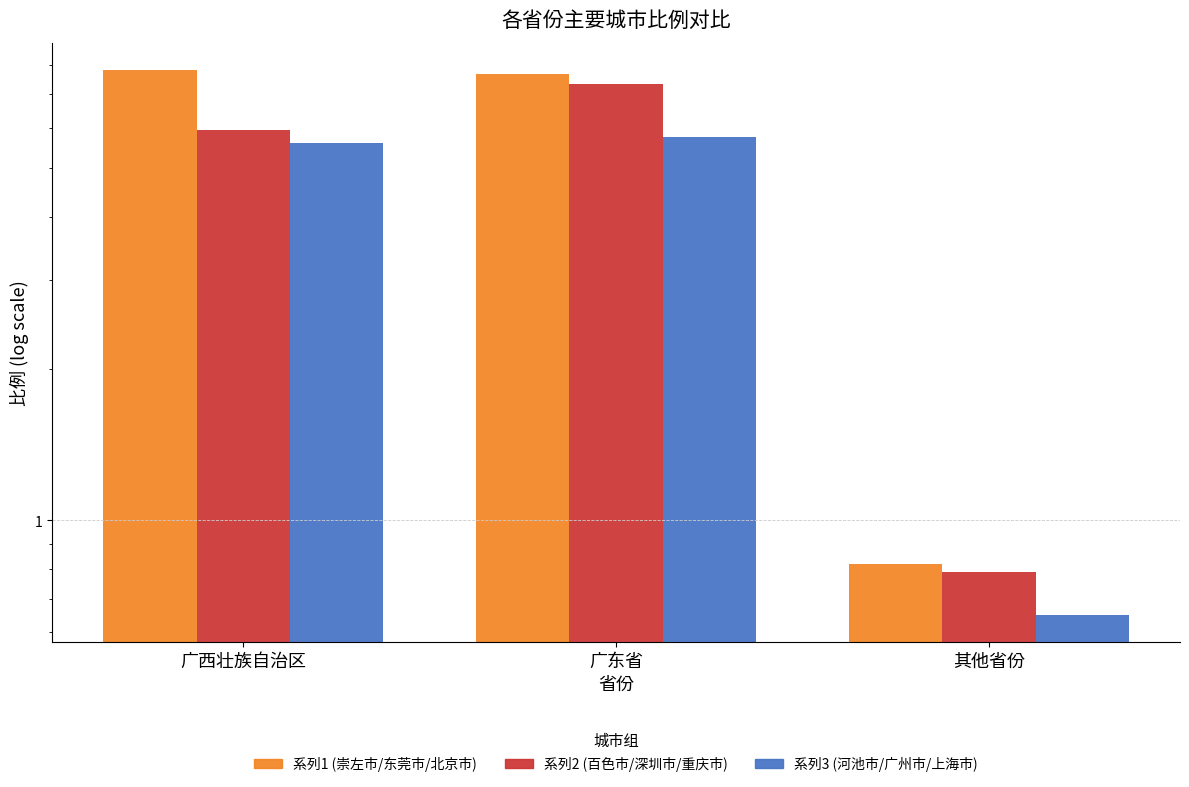

What is the label of the 2nd bar from the right?

广东省